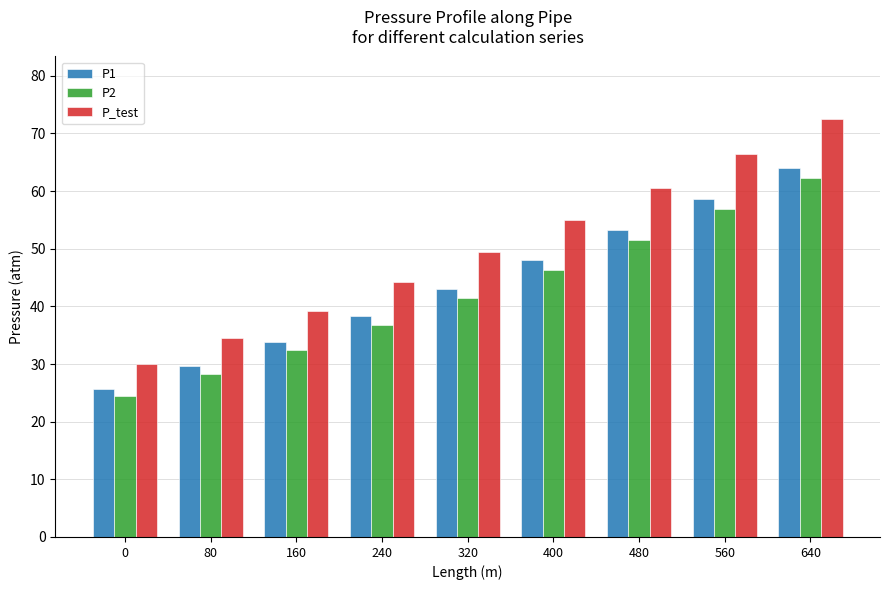

How many groups of bars are there?

9